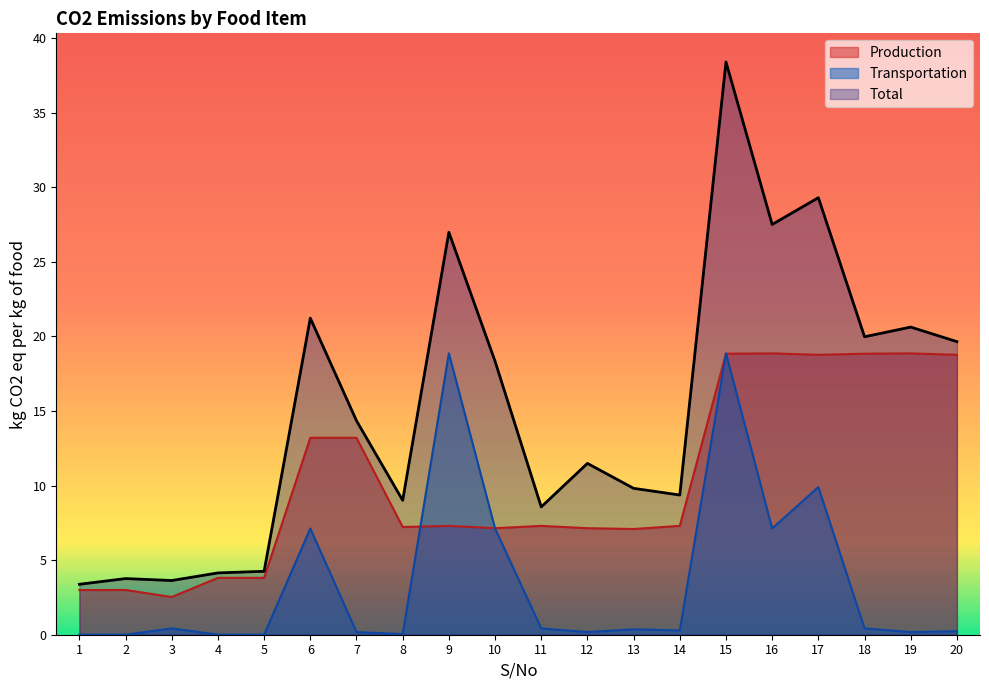

At how many categories does at least one series exceed 26?

4